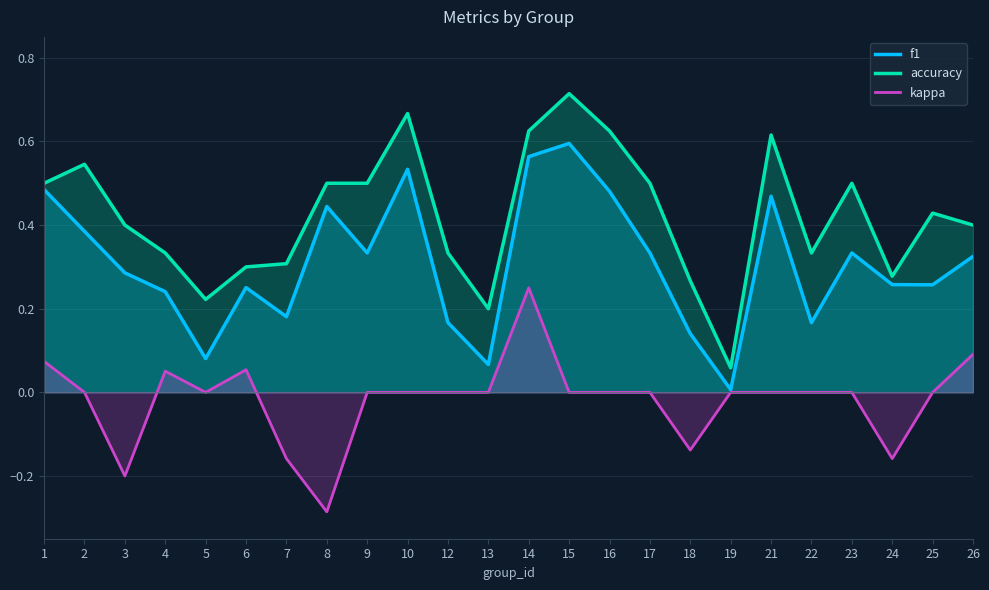

True or false: accuracy and kappa cross at least once.

False